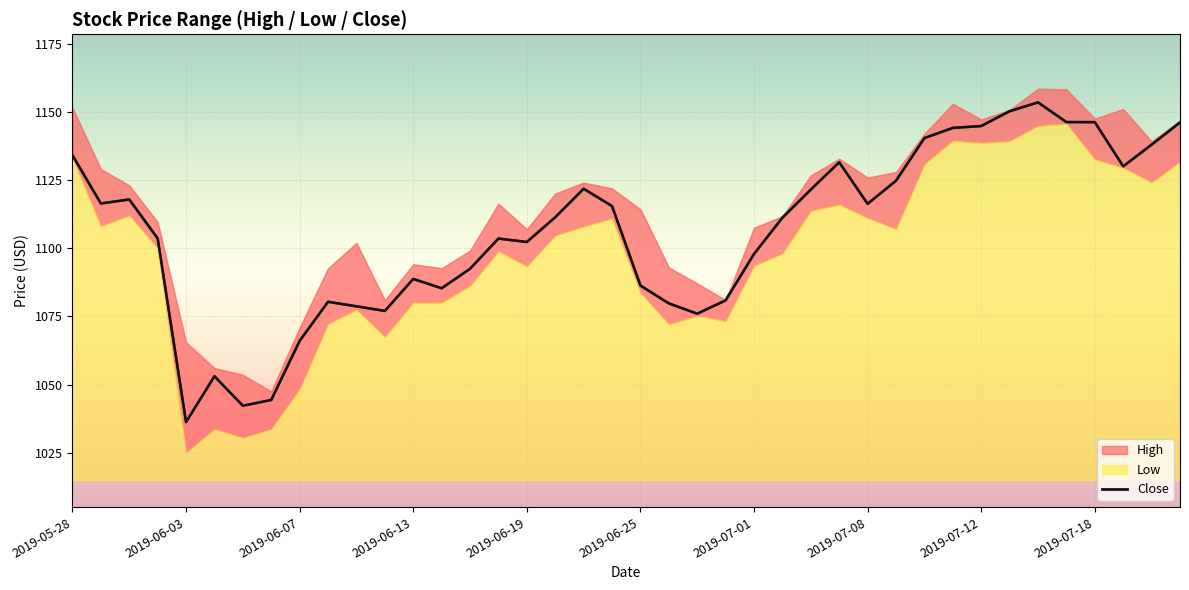

Where is the first local minimum?

2019-06-03